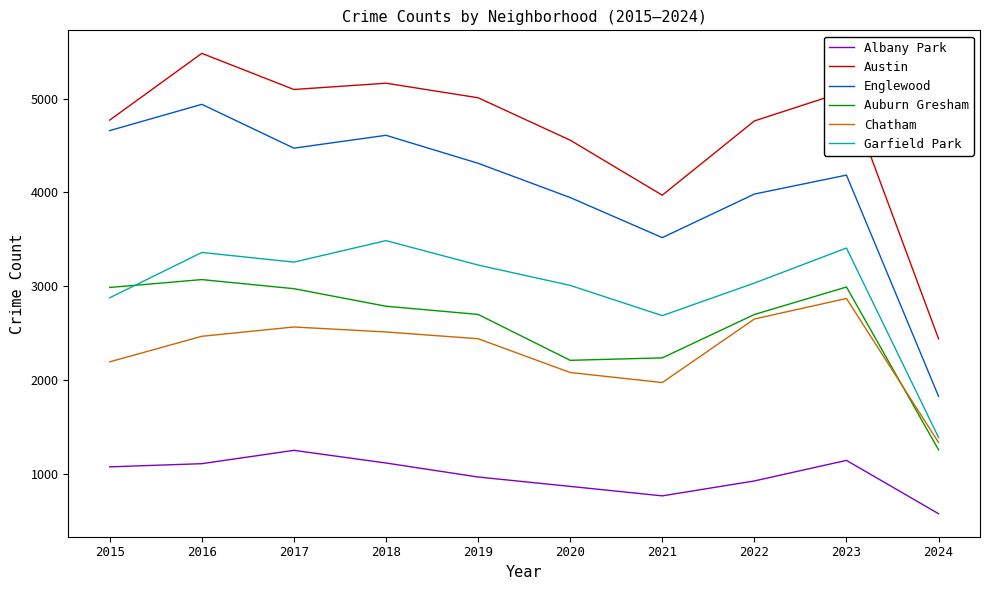

Which series has the widest spread of values?

Englewood